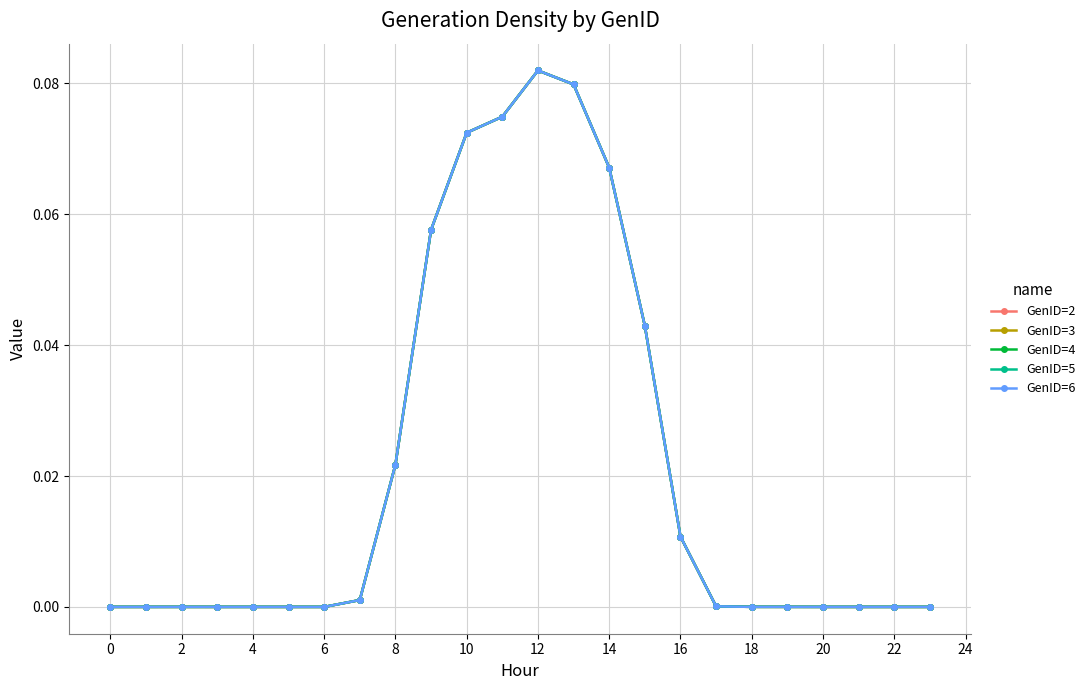

At which category does GenID=4 reach its first local peak?

2